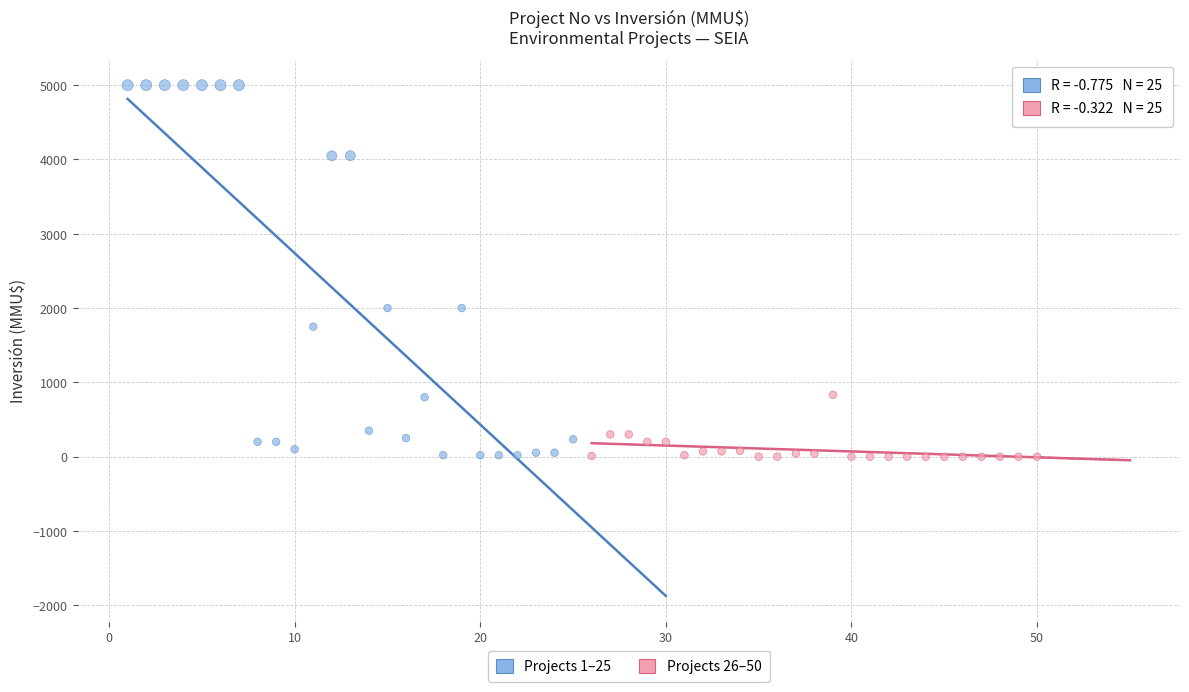

Which series contains the highest Y value?

Projects 1–25